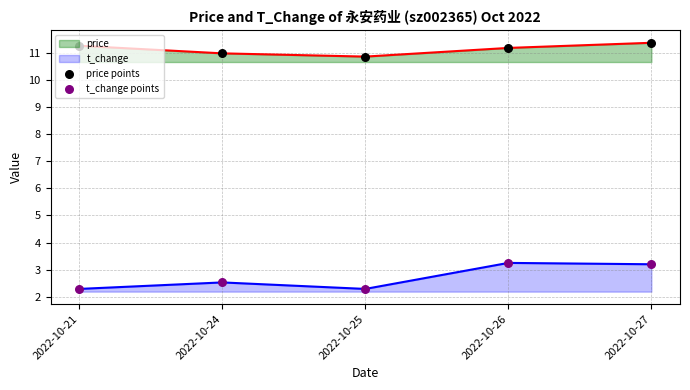

Is the value of price points at 2022-10-27 greater than the value of t_change at 2022-10-26?

Yes